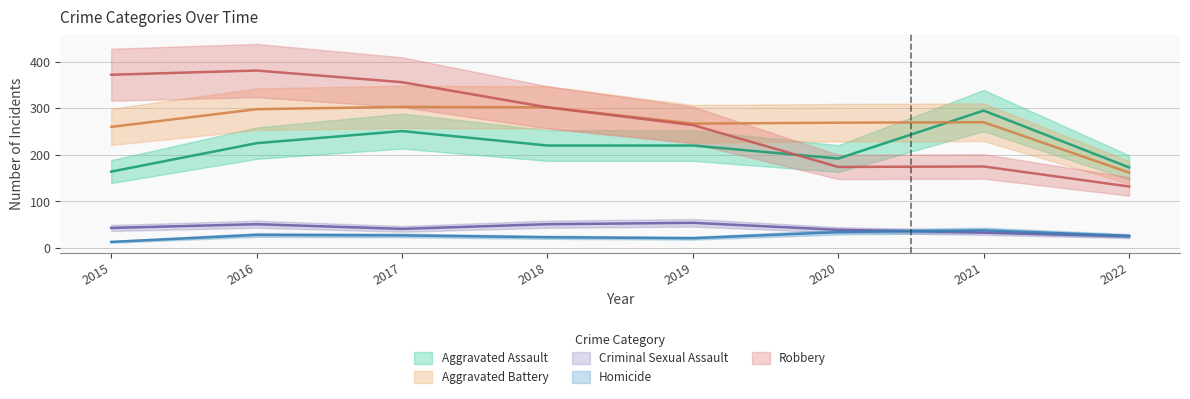

Rank the categories by Aggravated Battery value from lowest to highest.

2022, 2015, 2019, 2020, 2021, 2016, 2018, 2017